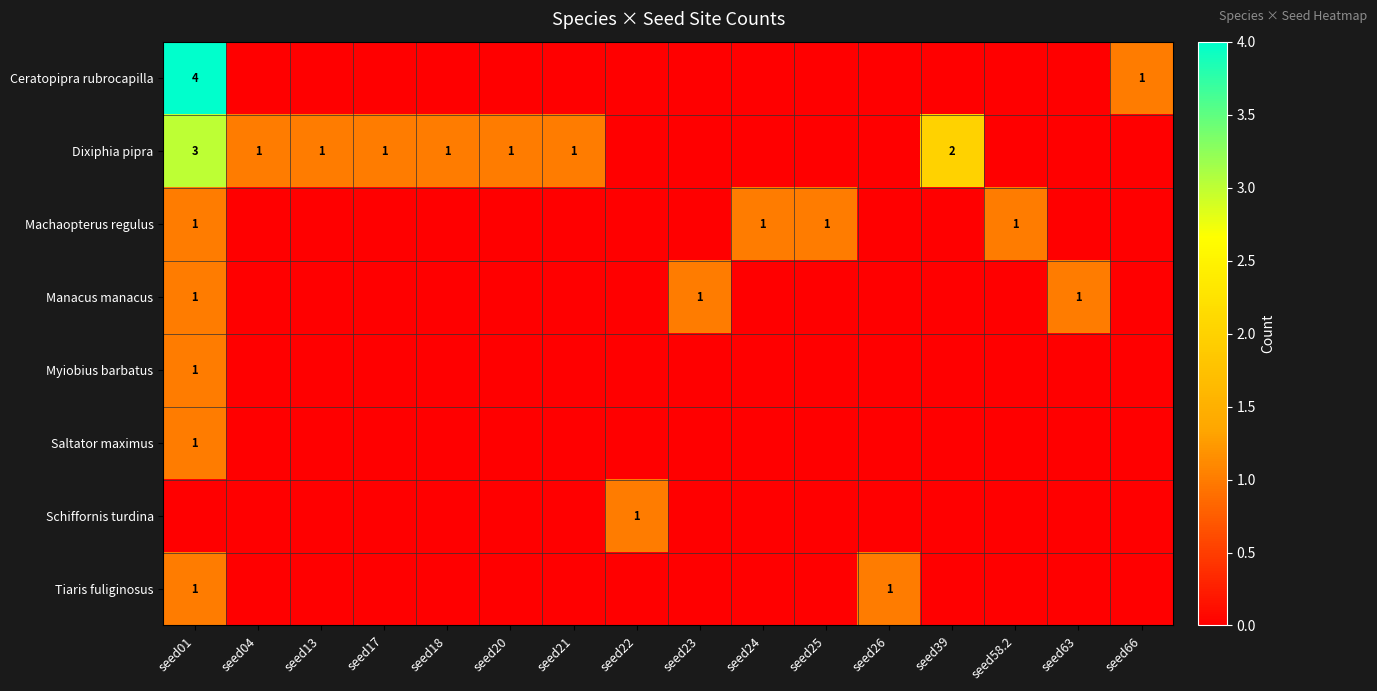

At which category is the sum across all series the highest?

seed01